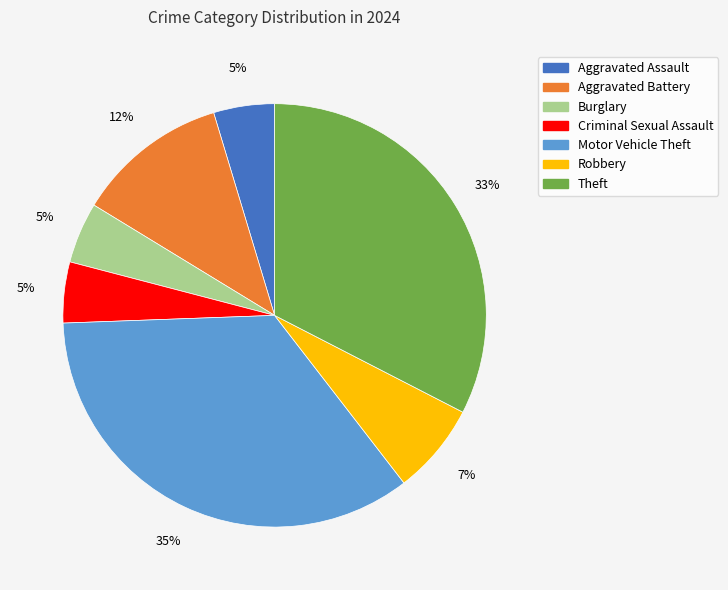

To the nearest percent, what percentage of the pie is Aggravated Battery?

12%